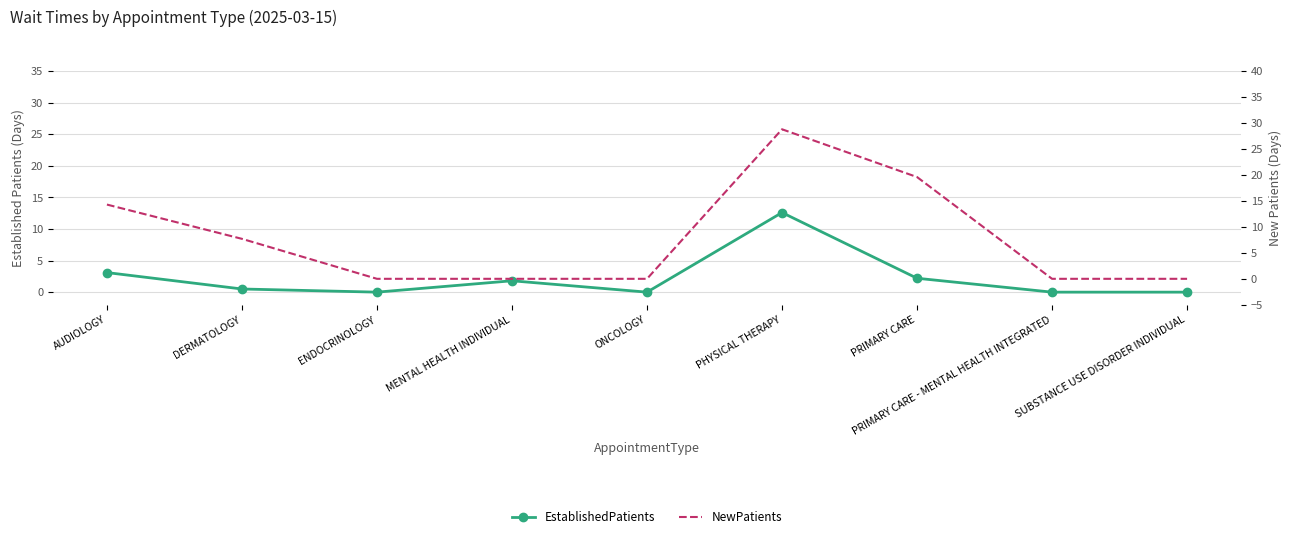

What is the average value of the NewPatients series?

7.8